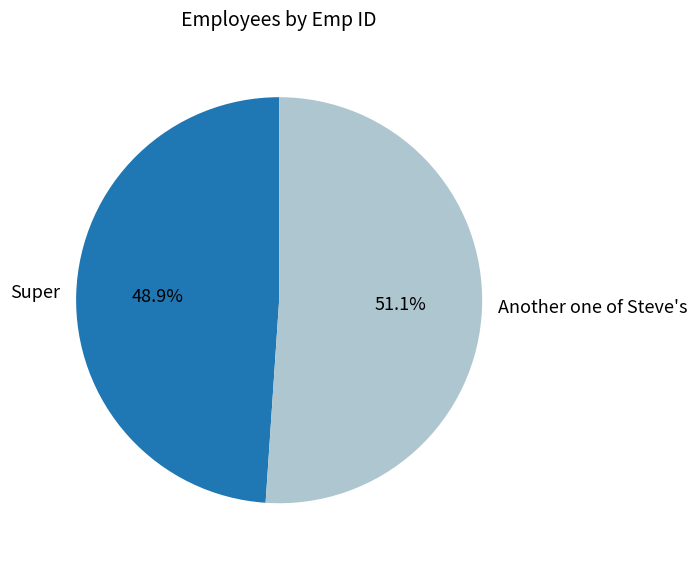

Count the number of slices in the pie.

2